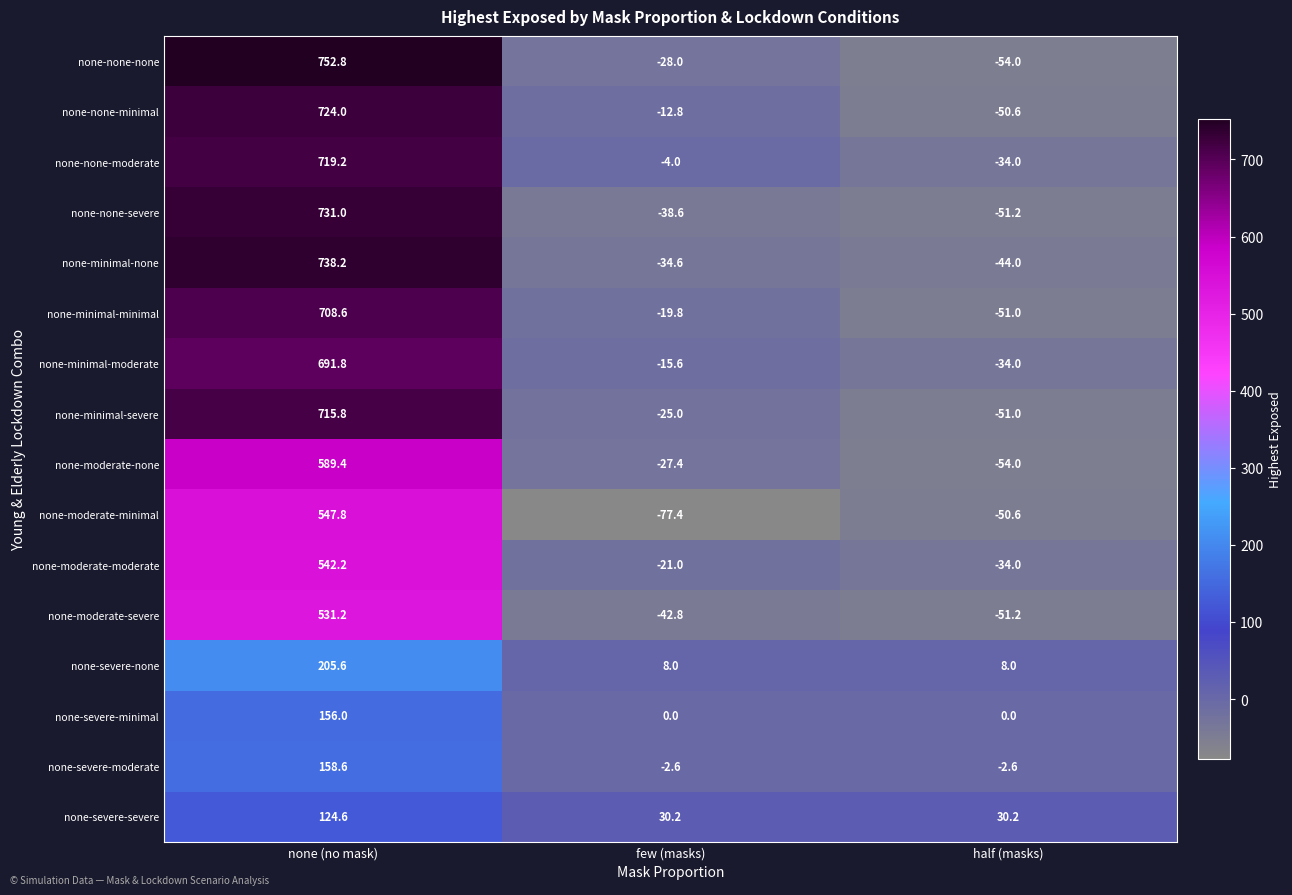

What is the approximate value of none-minimal-moderate at half (masks)?

-34.0